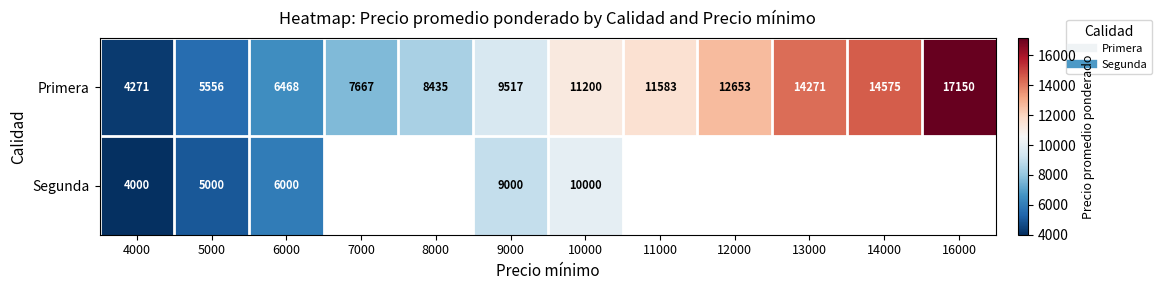

Where is Segunda nearest to the value 7000?

6000